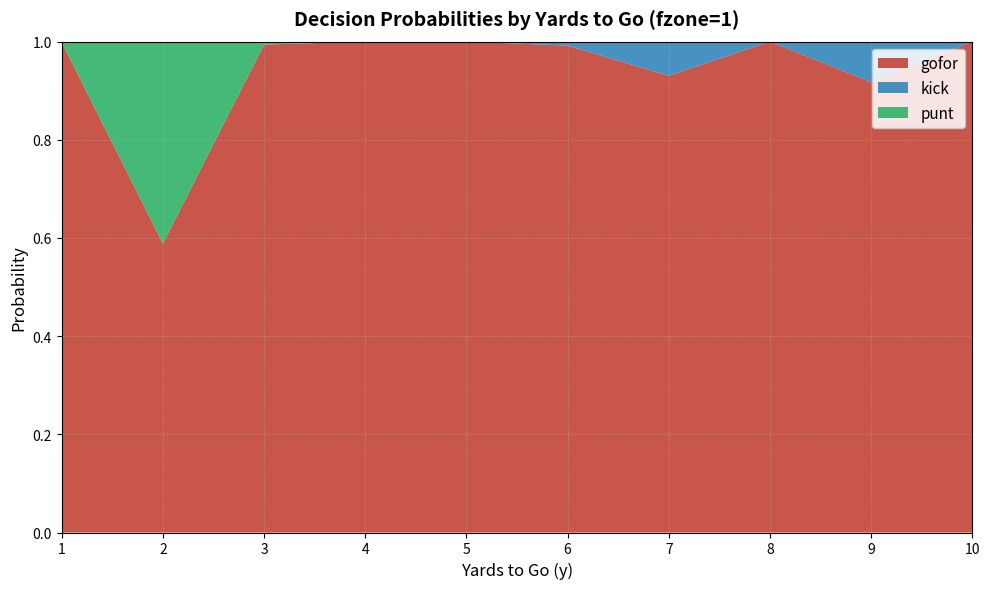

What is the highest value of the gofor series?

1.0